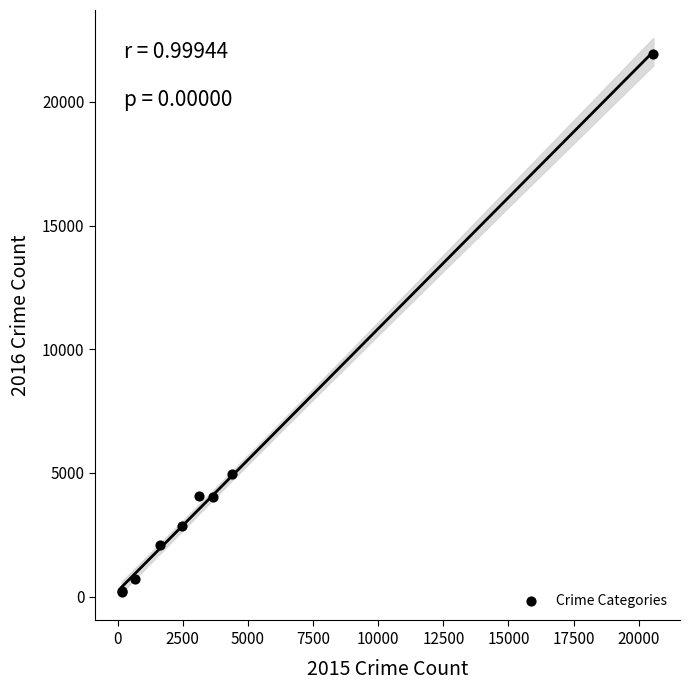

What Y value in the scatter plot is closest to 11077?

4964